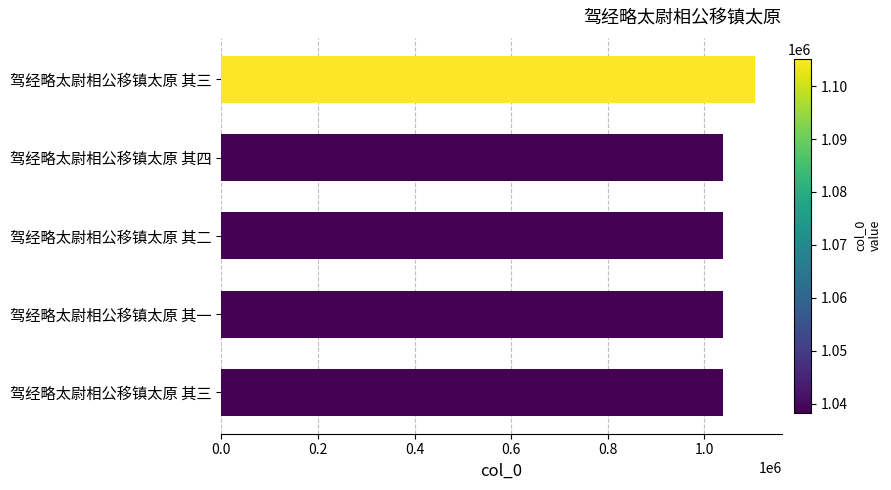

Count the number of data series in this chart.

1